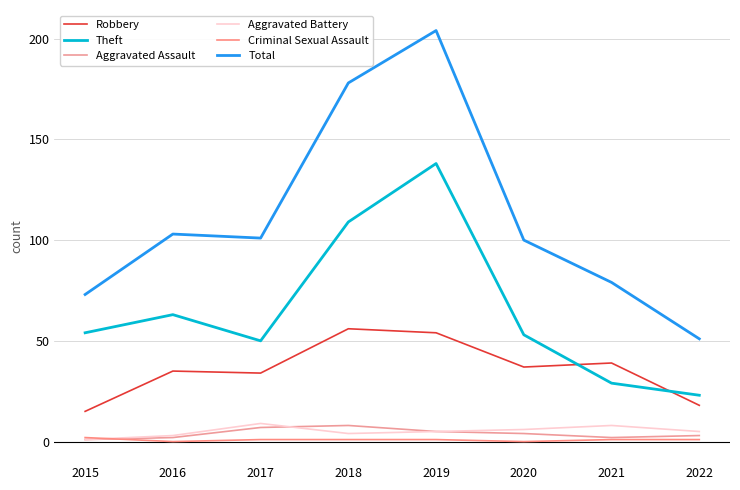

What is the maximum value shown in the chart?

204